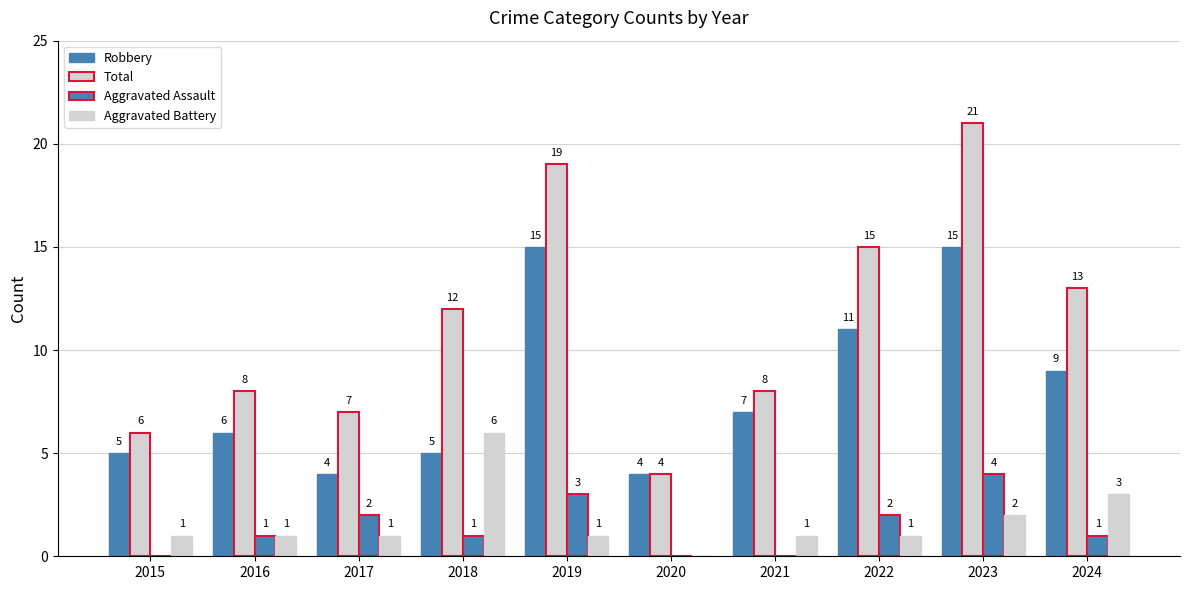

How many series are shown in this chart?

4